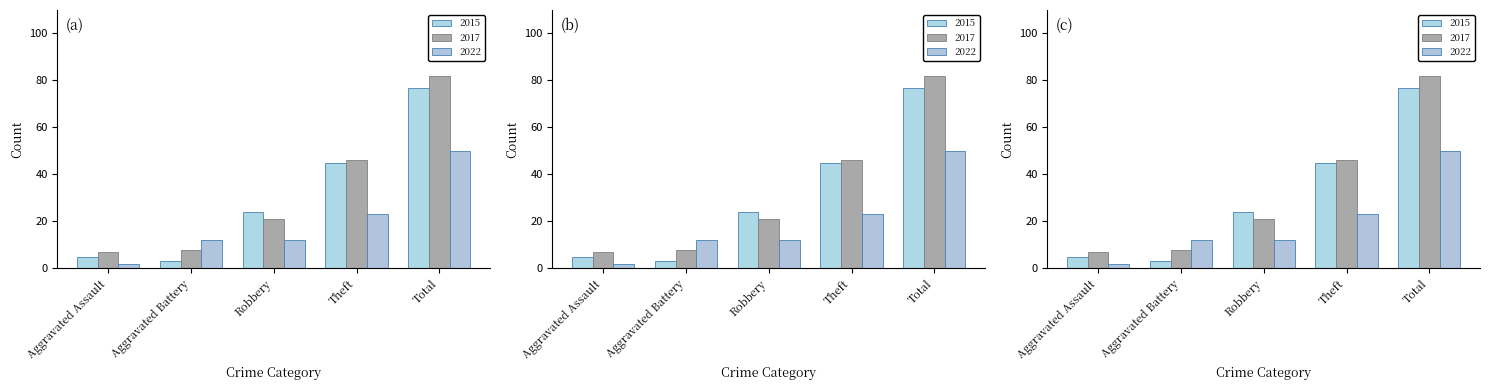

What is the difference between the highest and lowest values at Theft?

23